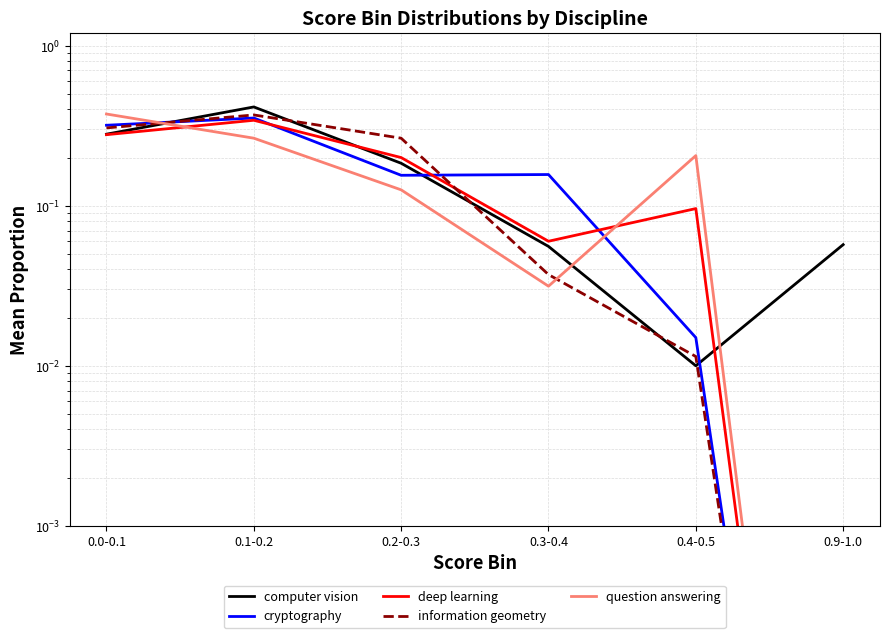

True or false: question answering and deep learning intersect in this chart.

True